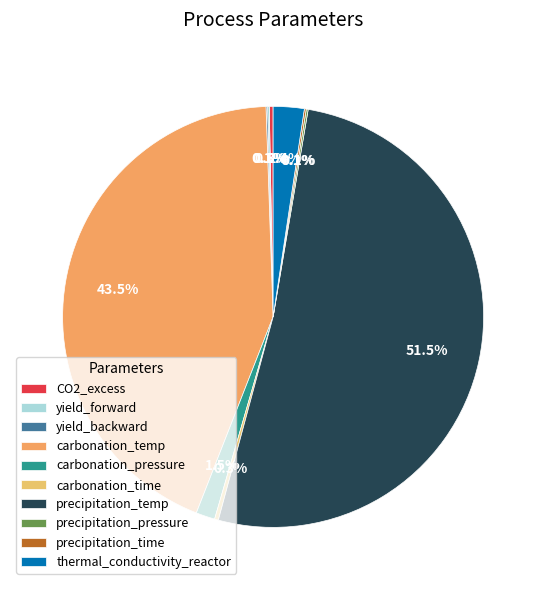

How many slices are in this pie chart?

10